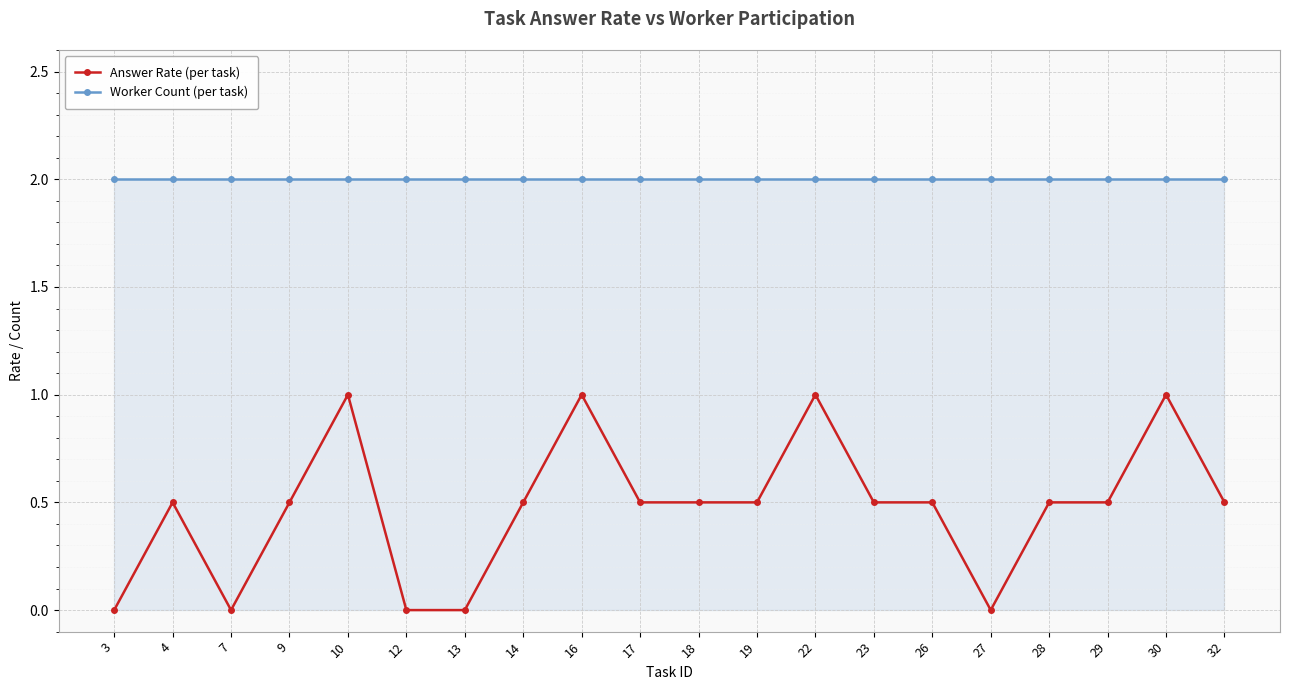

What is the sum of the Worker Count (per task) values at 12 and 7?

4.0